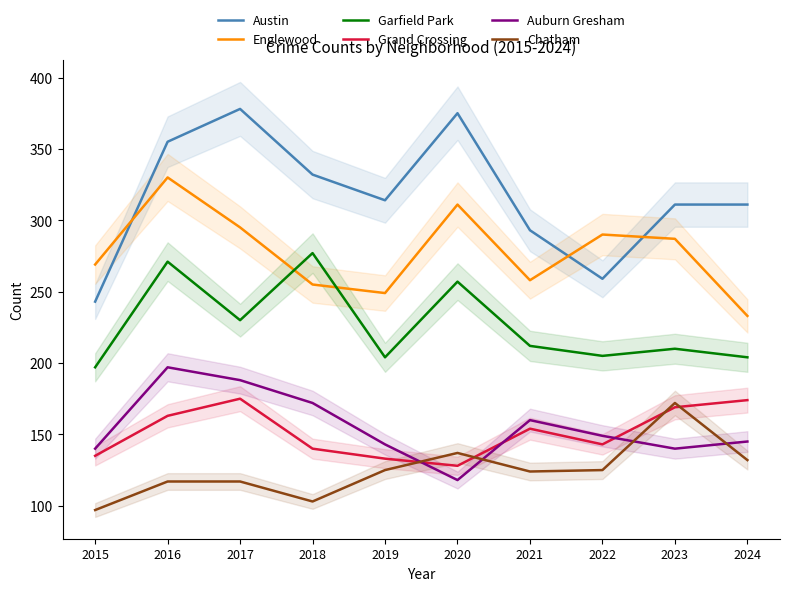

How many data points does each series have?

10